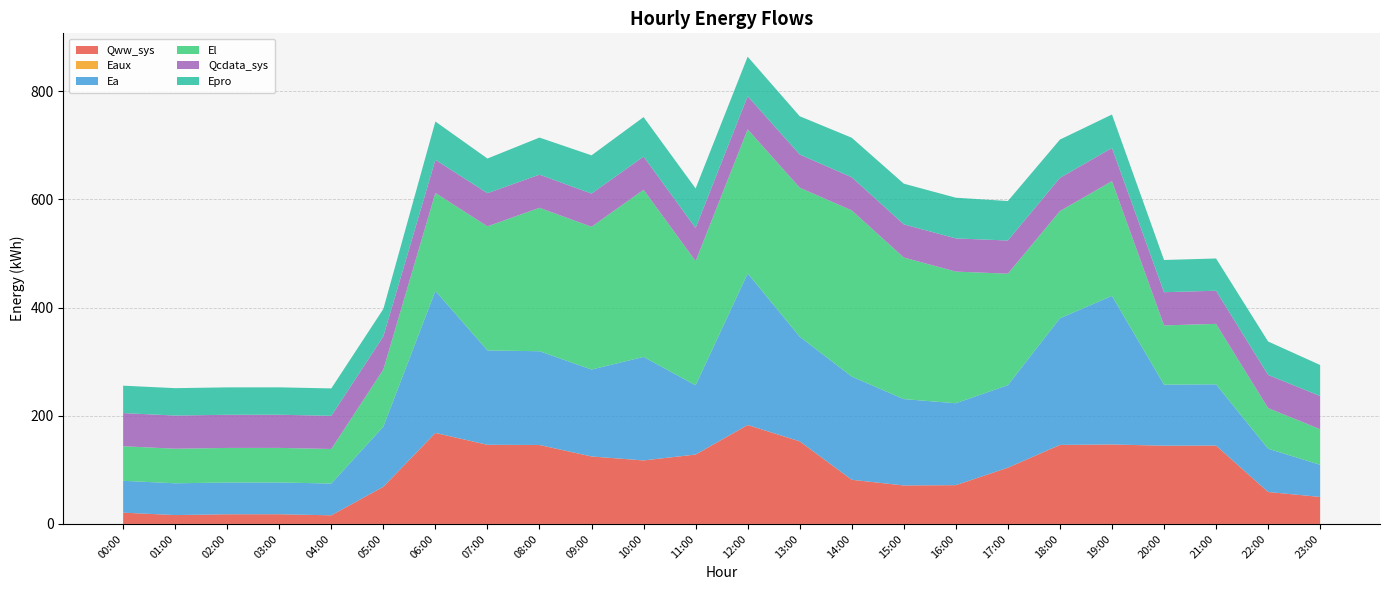

Is it true that Qww_sys equals 33.7 at 08:00?

False